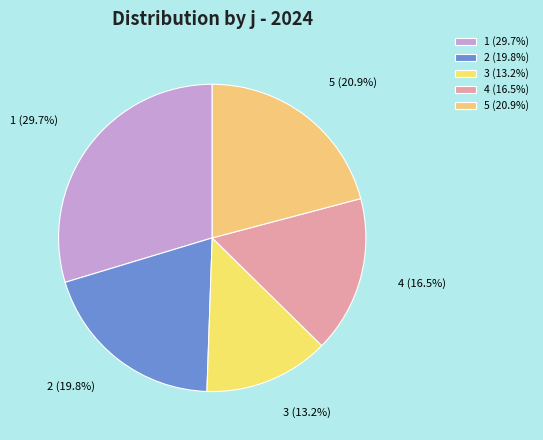

Combined, what portion of the pie is 1 and 3?

42.9%